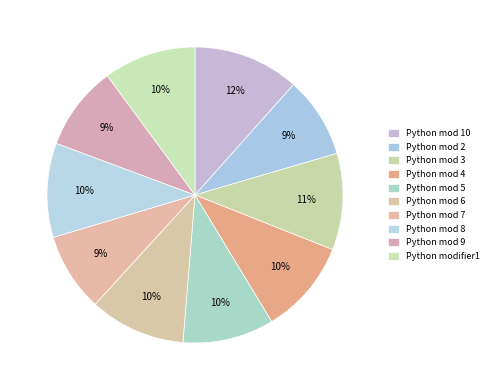

Count the number of slices in the pie.

10